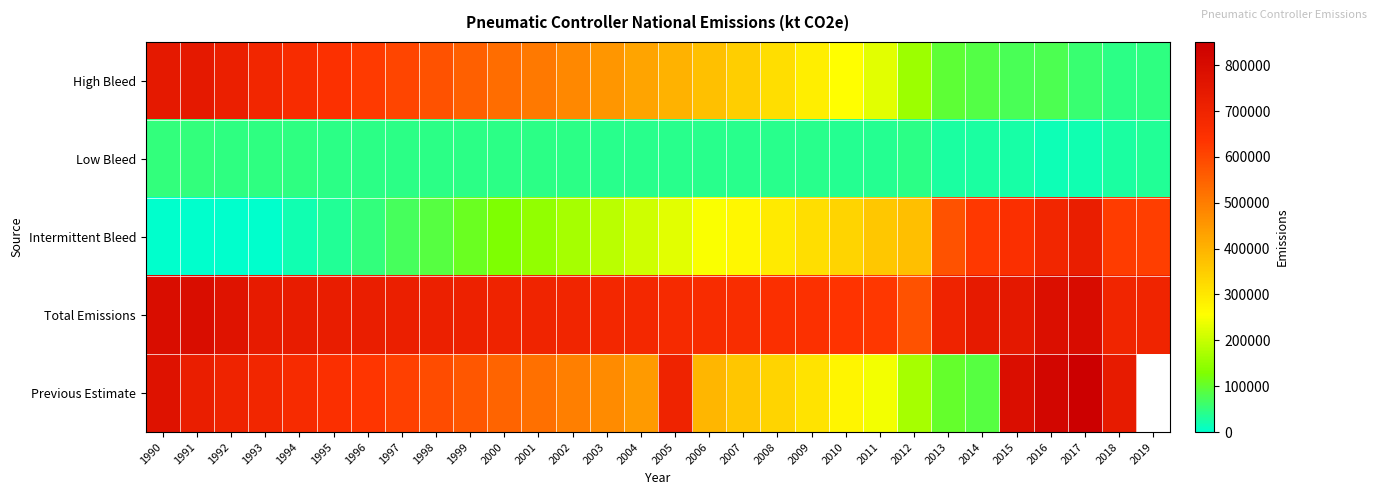

What is the highest value of the Total Emissions series?

799496.0